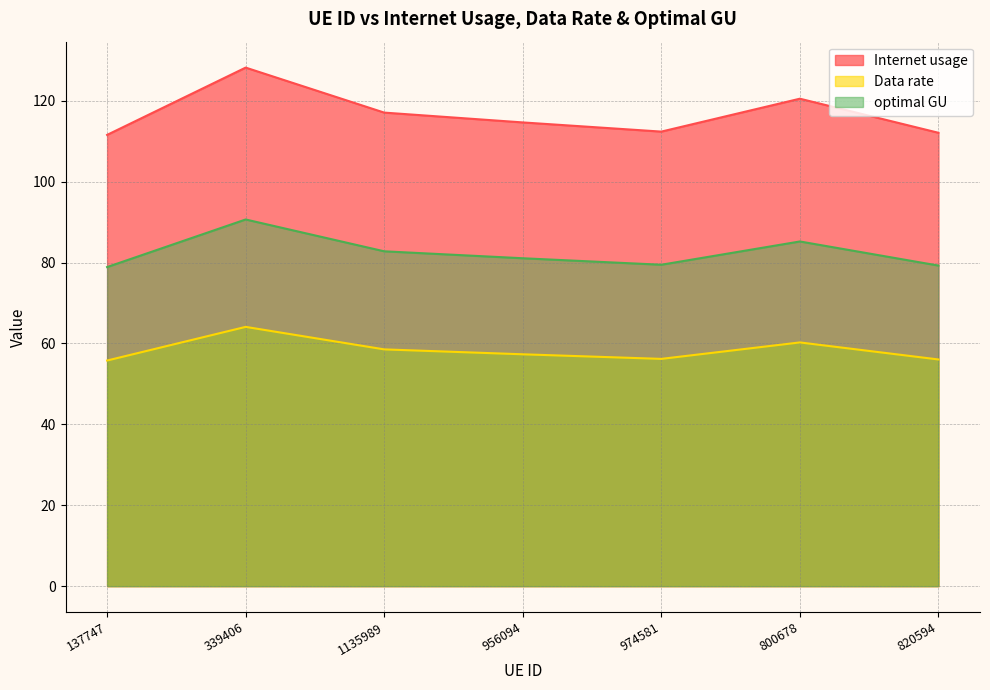

True or false: Data rate has more than 1 points higher than both neighbors.

True